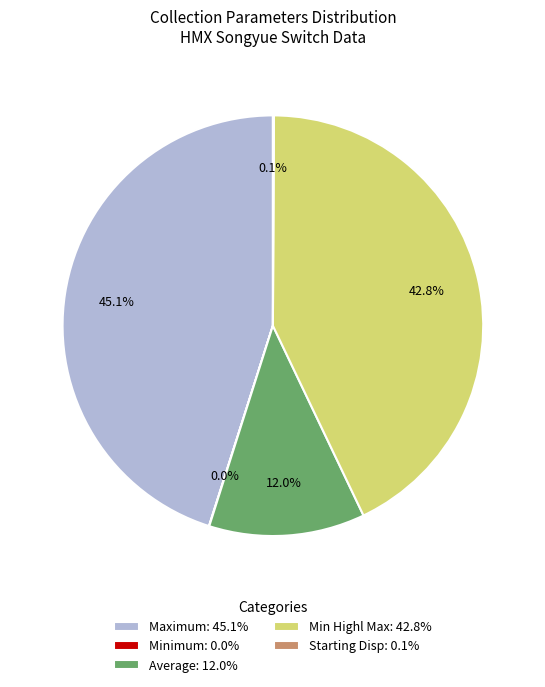

What percentage do Maximum: 45.1% and Min Highl Max: 42.8% together represent?

87.9%